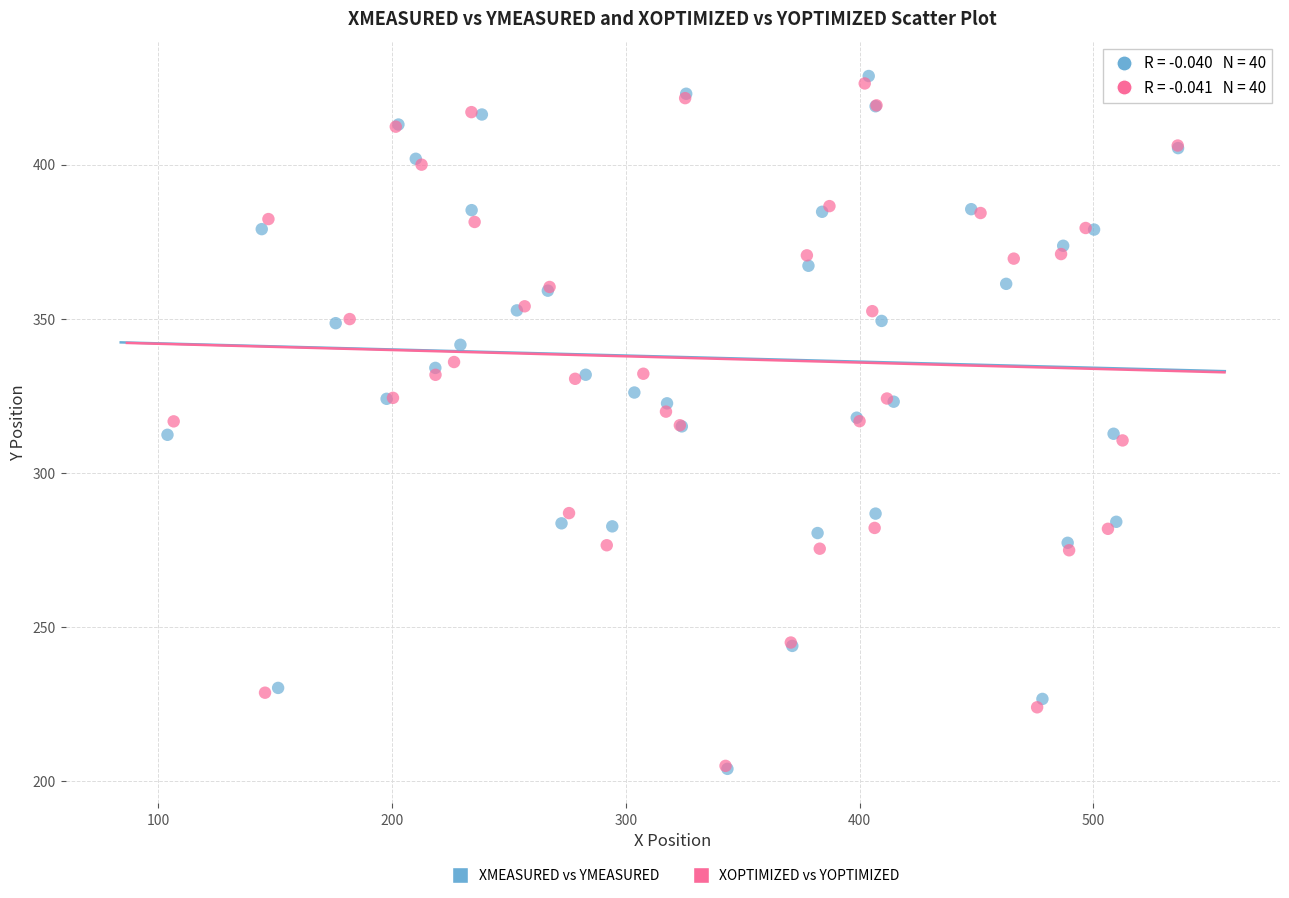

What are all the series names shown in the legend?

XMEASURED vs YMEASURED, XOPTIMIZED vs YOPTIMIZED